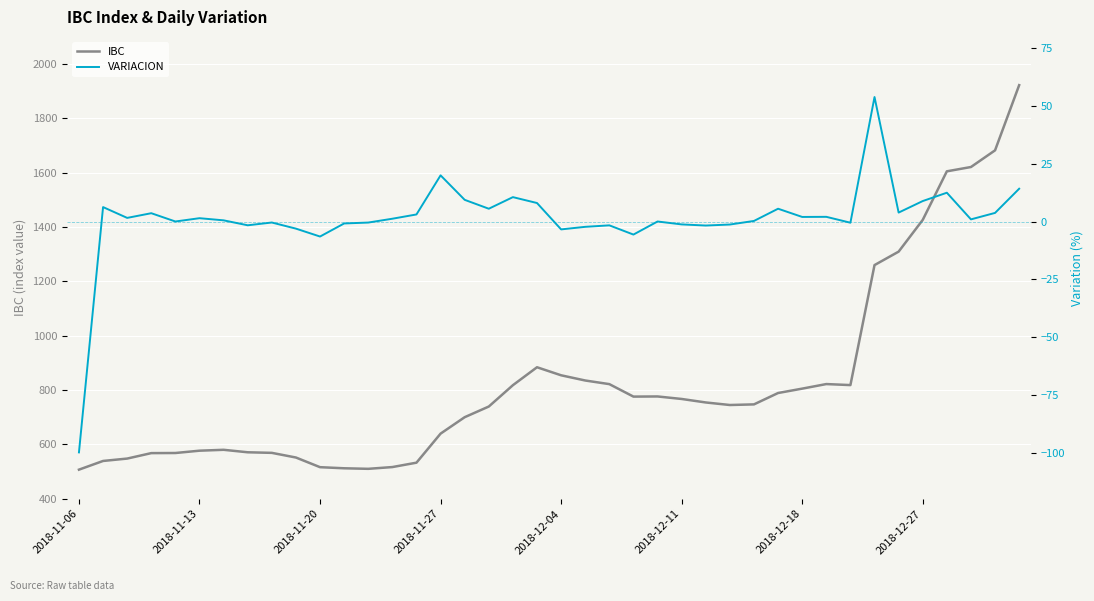

True or false: IBC has more than 0 points higher than both neighbors.

True